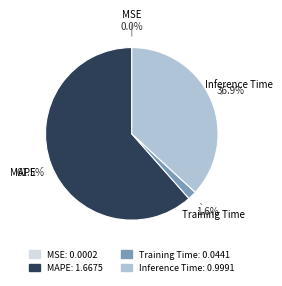

Does MAPE account for over 50% of the chart?

Yes